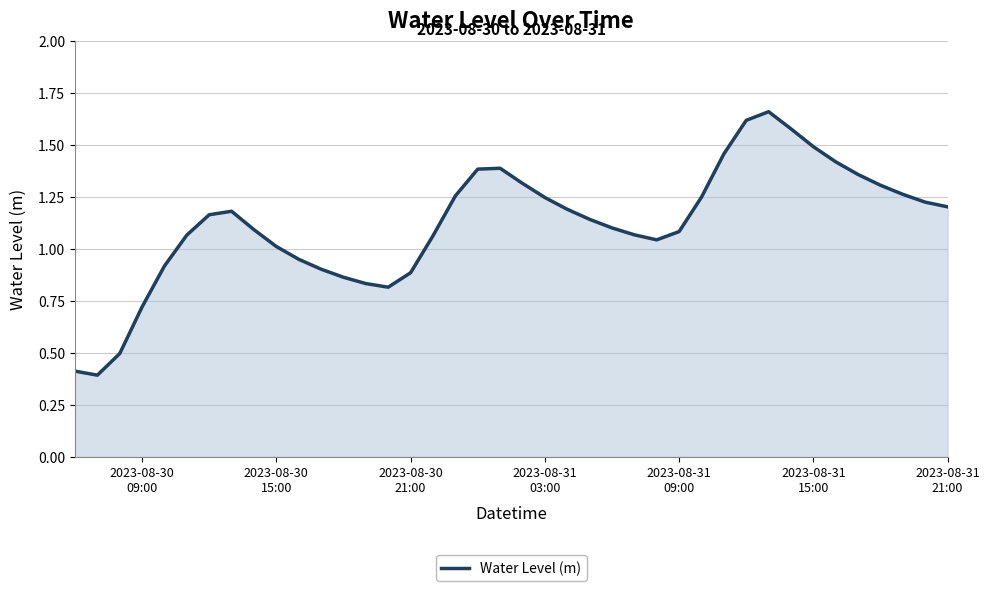

What is the smallest value displayed?

0.4